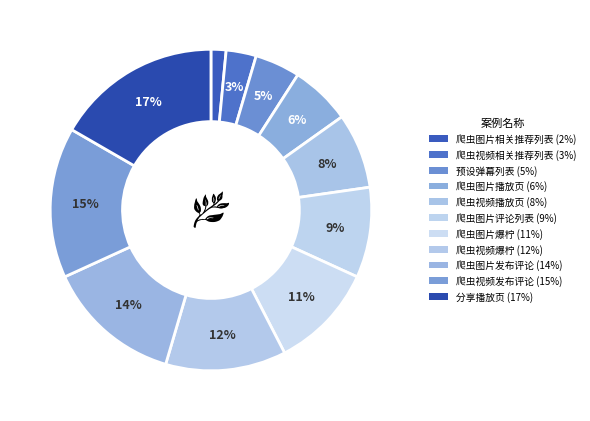

What is the ratio of the value at 爬虫图片相关推荐列表 to the value at 爬虫图片发布评论?

0.1